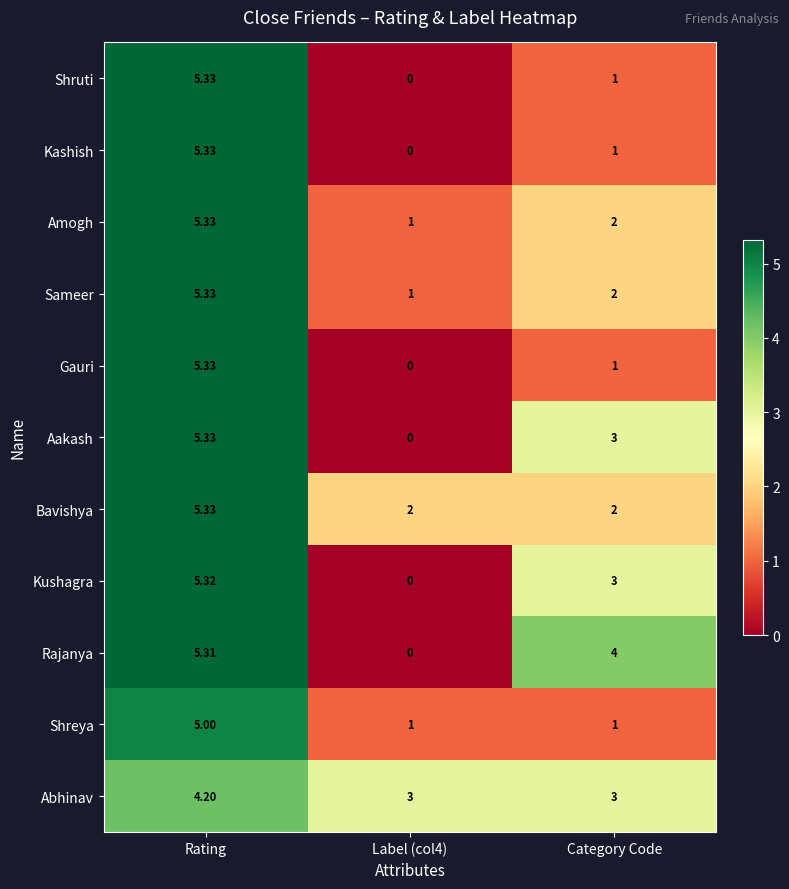

What is the difference between the highest and lowest values at Category Code?

3.0